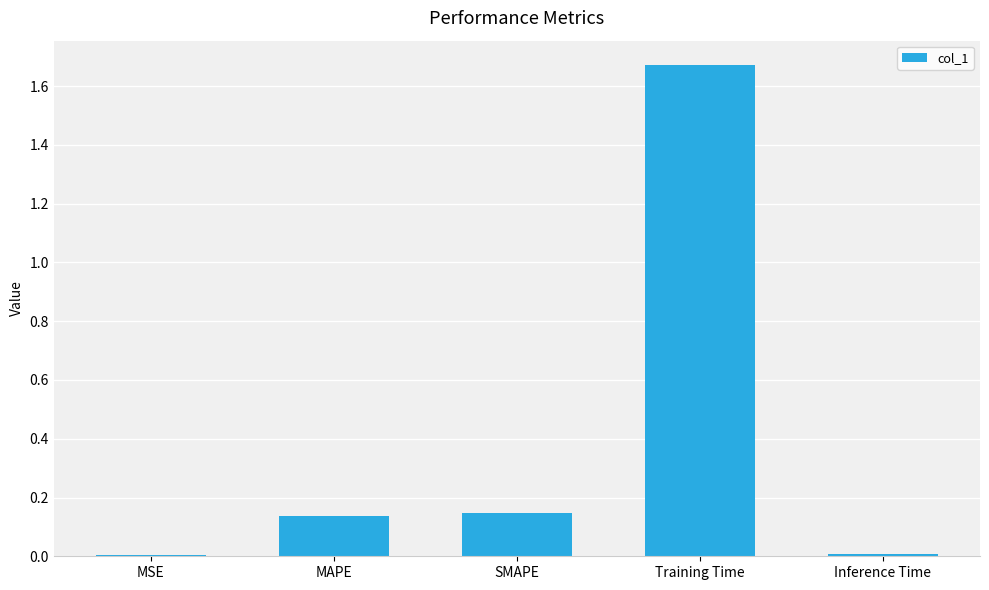

Which has a higher value, SMAPE or Inference Time?

SMAPE